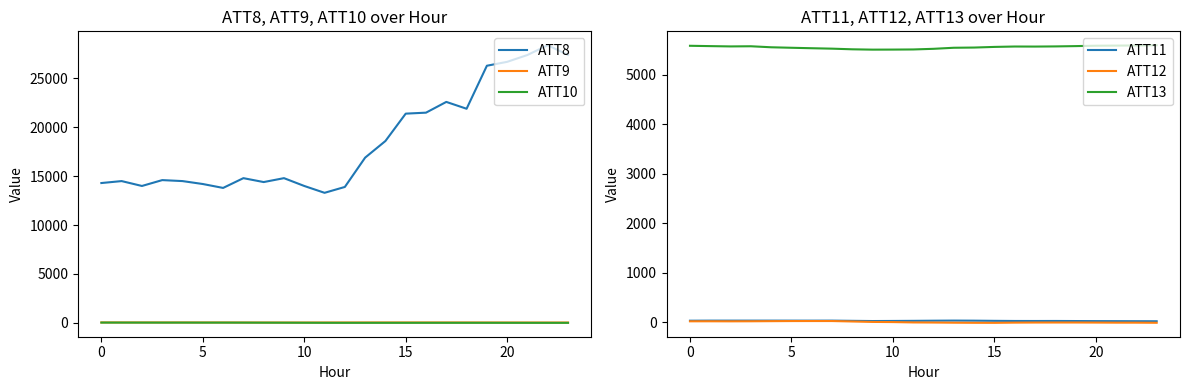

What is the maximum value shown in the chart?

28400.0